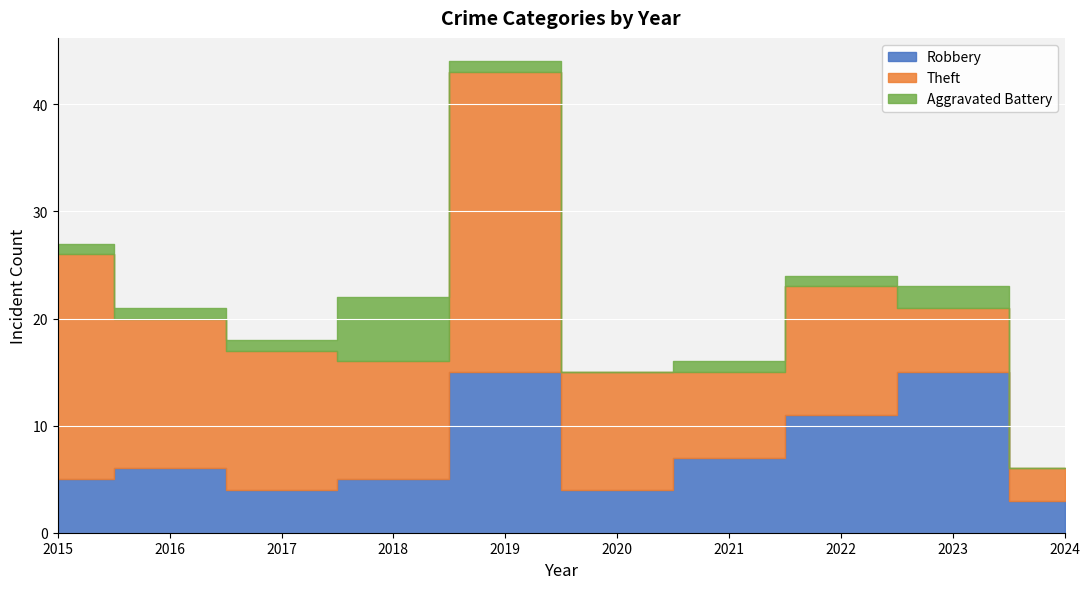

How many values in the Theft series are below 12?

5